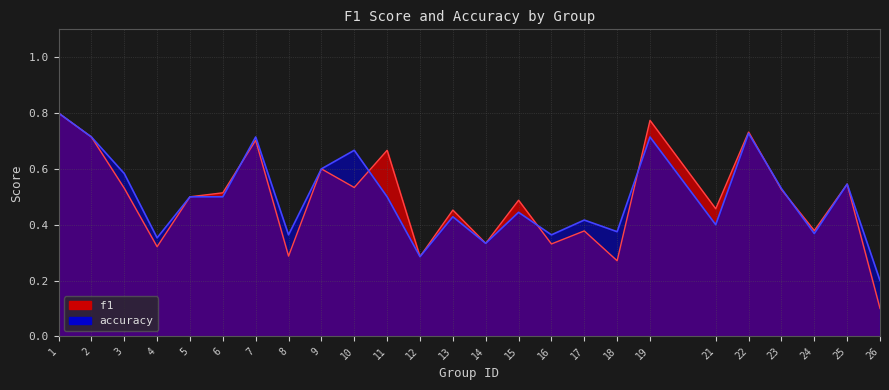

Is the value of accuracy at 8 greater than the value of f1 at 15?

No